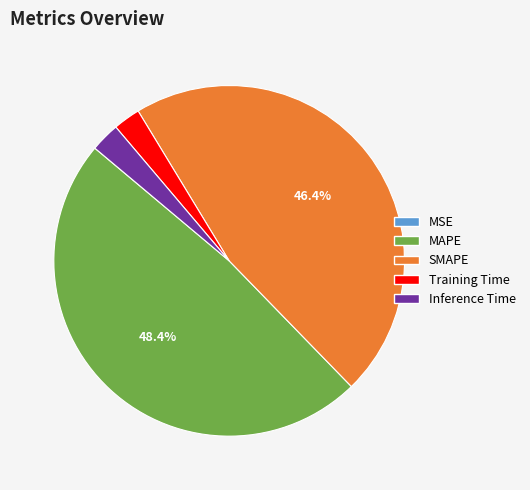

Combined, do MAPE and Inference Time account for over 50%?

Yes